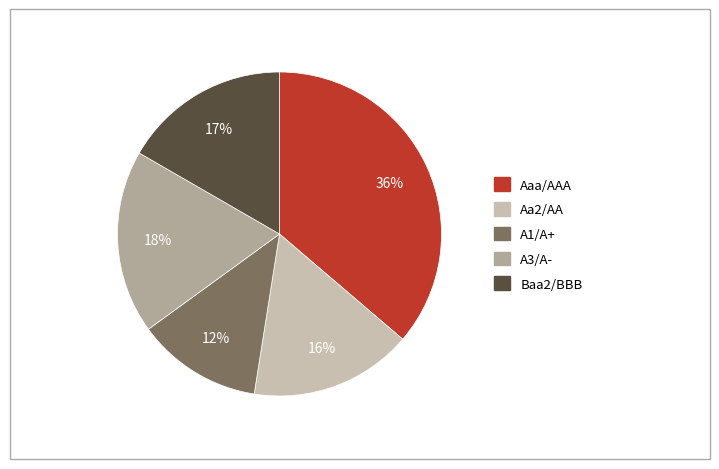

Is there a majority slice in this chart?

No